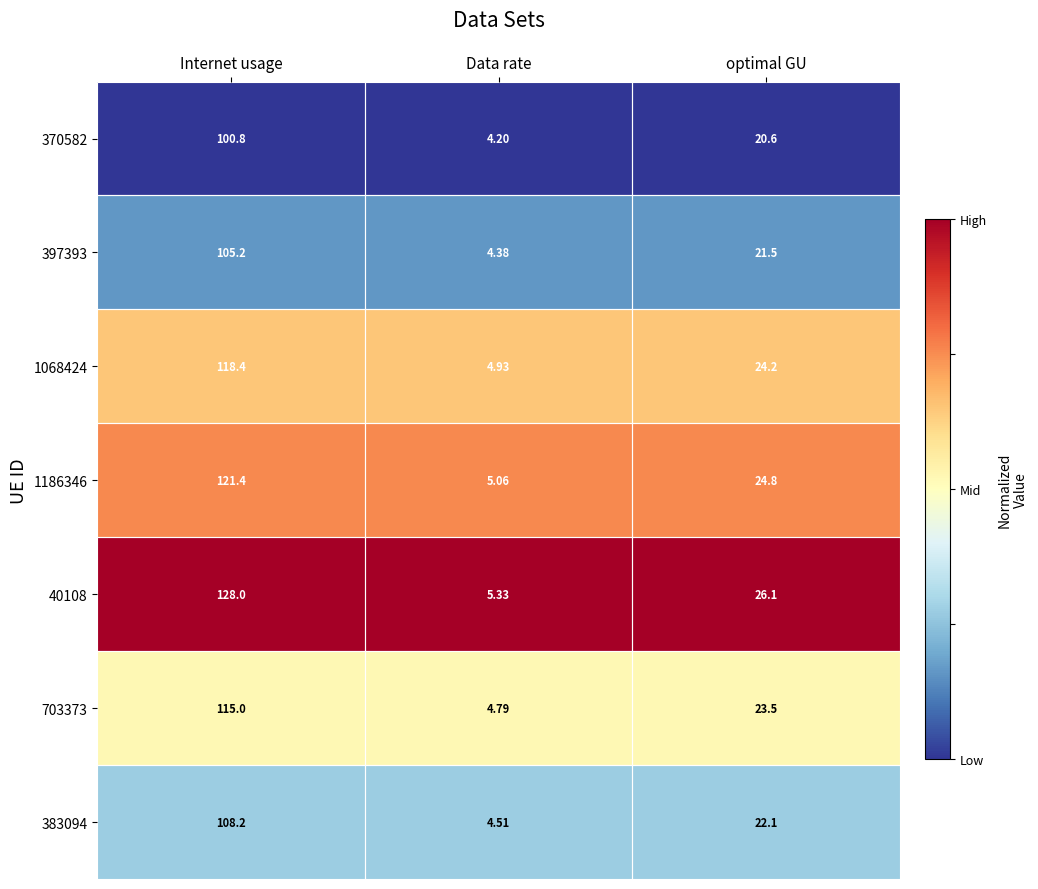

At which category is the sum across all series the highest?

Internet usage